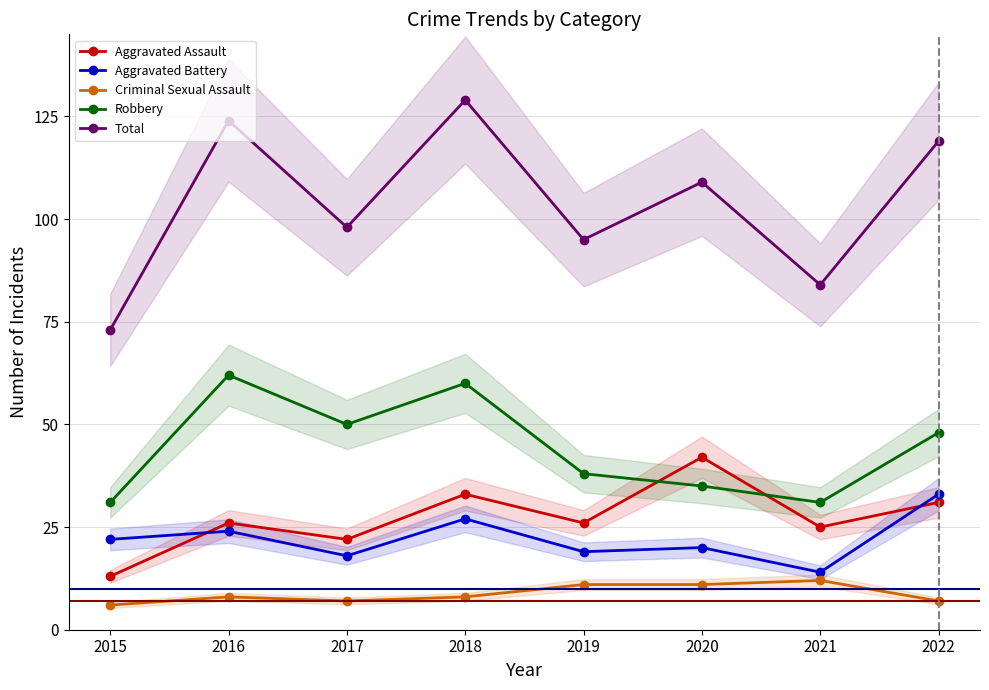

At which label does Aggravated Battery reach its peak?

2022